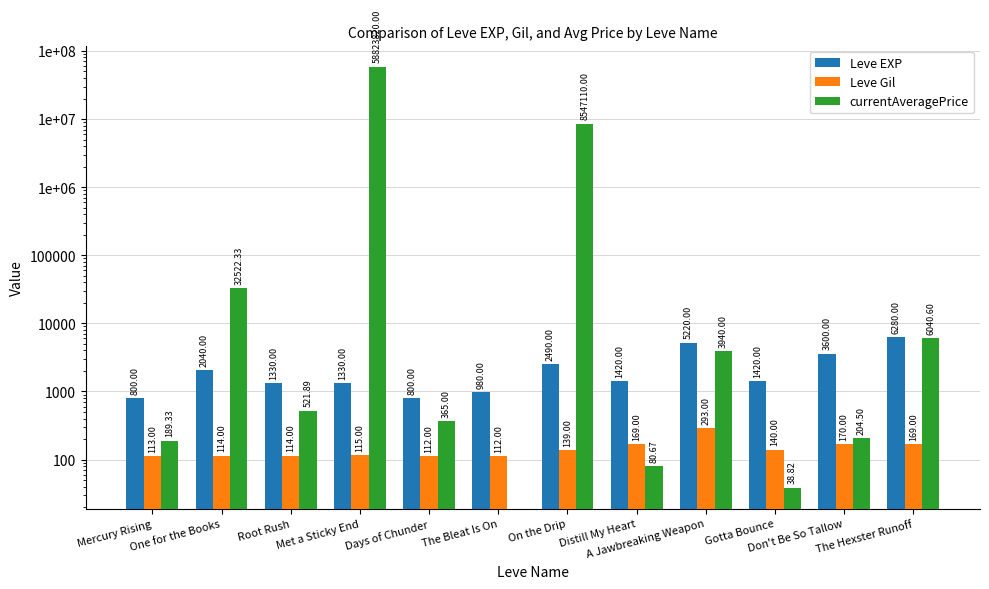

At which category is the sum across all series the highest?

Met a Sticky End